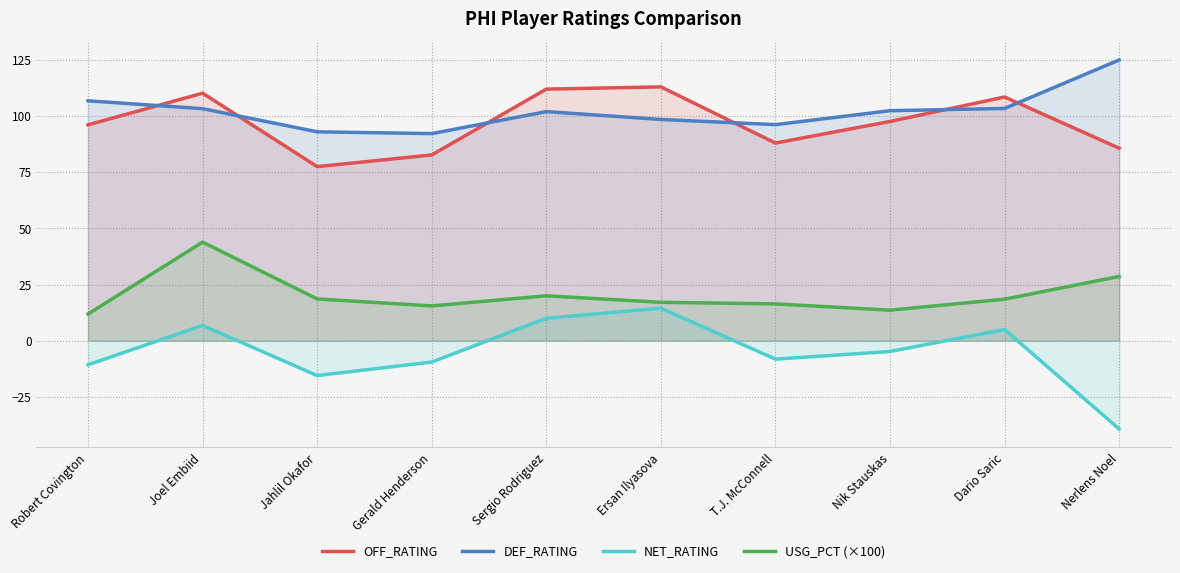

The value of USG_PCT (×100) at Nik Stauskas is 13.6. True or false?

True